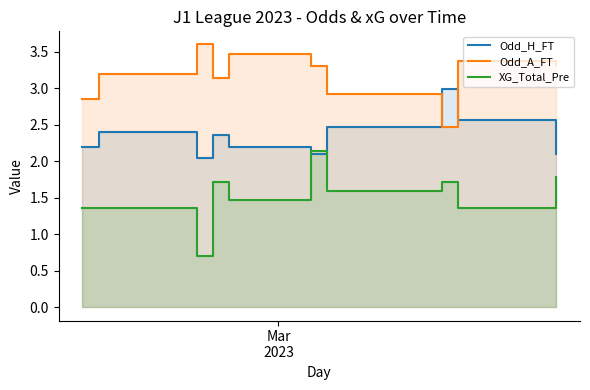

Reading right to left, what are all the values shown in this chart?

Odd_H_FT: 2.1	2.6	3.0	2.5	2.1	2.2	2.4	2.0	2.4	2.2
Odd_A_FT: 3.3	3.4	2.5	2.9	3.3	3.5	3.1	3.6	3.2	2.9
XG_Total_Pre: 1.8	1.4	1.7	1.6	2.1	1.5	1.7	0.7	1.4	1.4